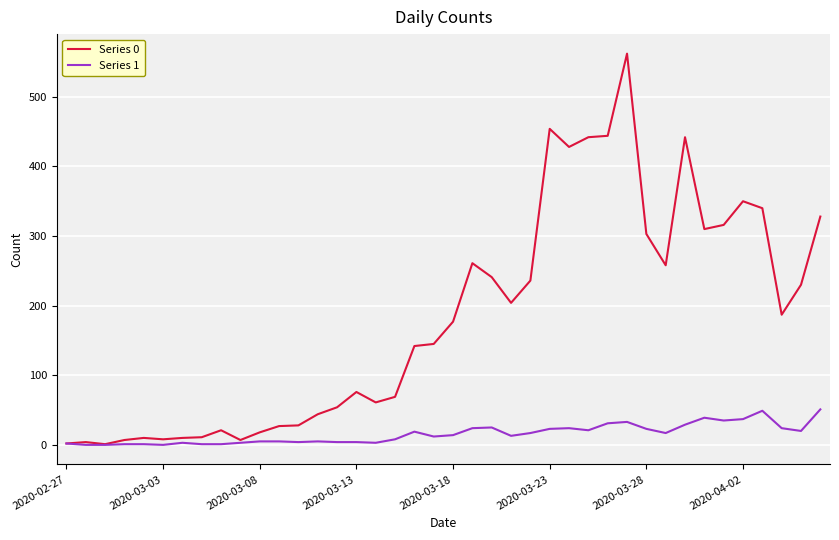

List the series in order of their overall mean, highest first.

Series 0, Series 1